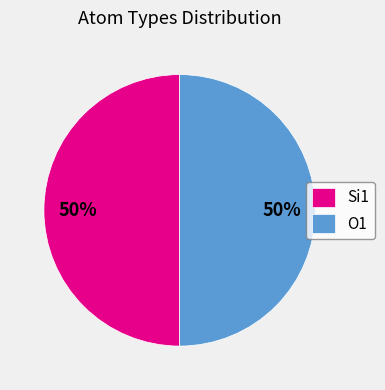

To the nearest percent, what is the average slice percentage?

50%